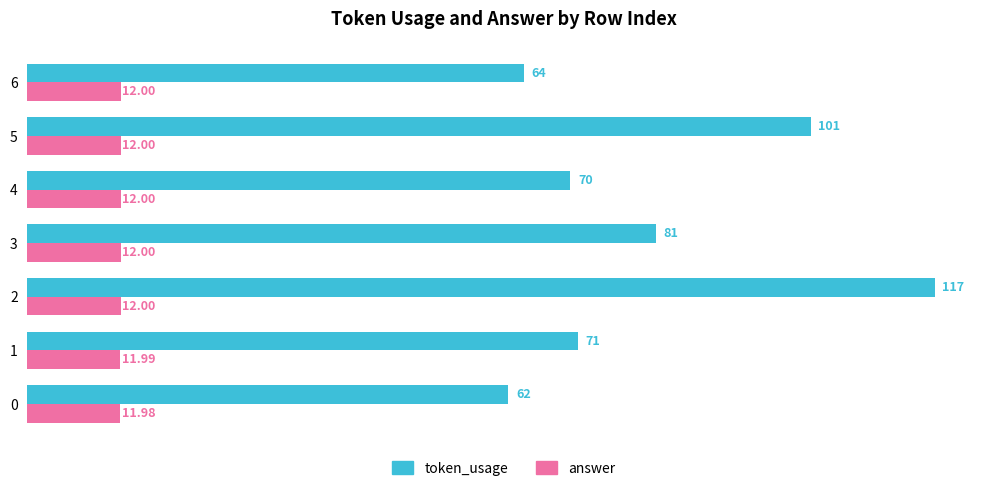

Which series has the widest spread of values?

token_usage